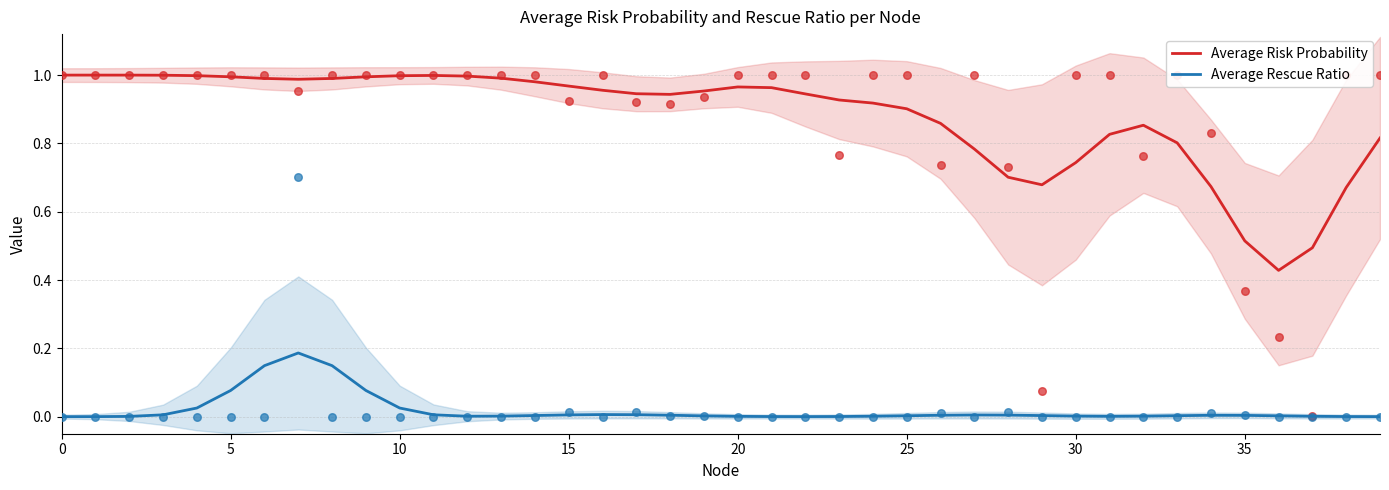

Which series reaches the maximum Y coordinate?

Average Risk Probability